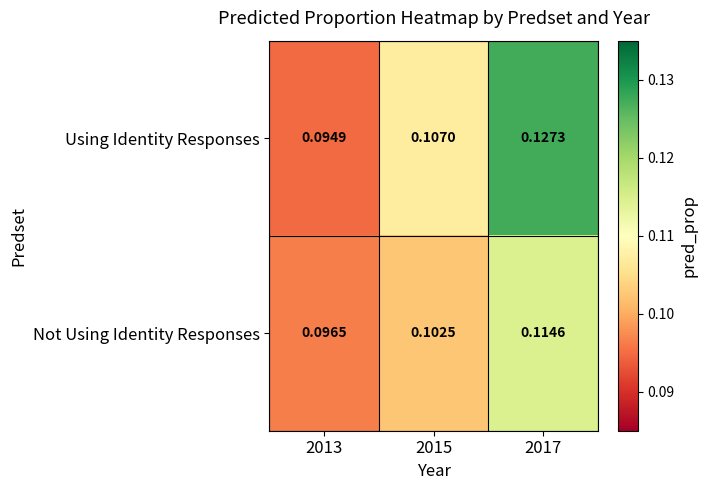

Is the value of Not Using Identity Responses at 2013 greater than the value of Using Identity Responses at 2017?

No